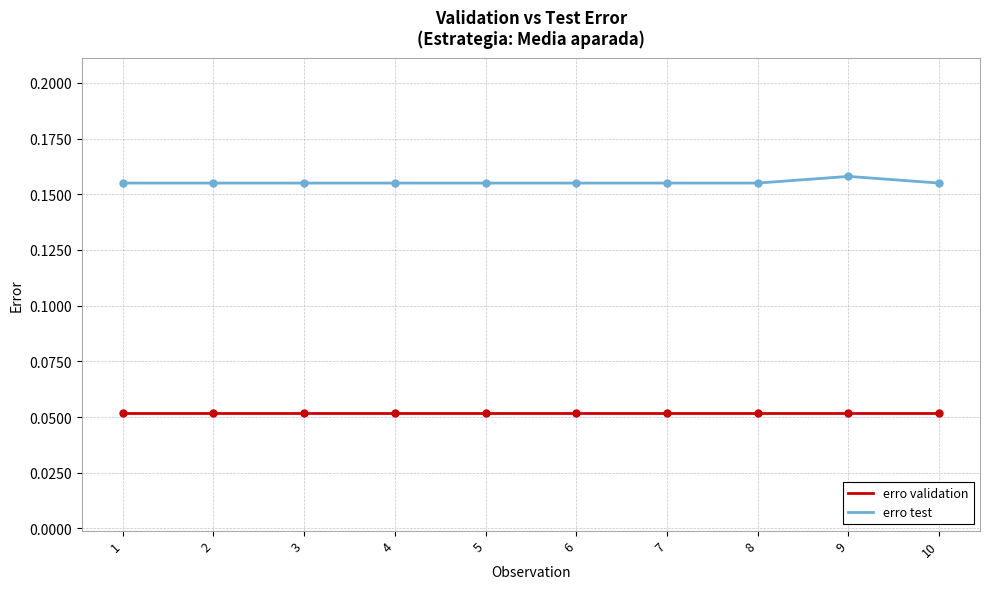

How many categories are shown in the chart?

10